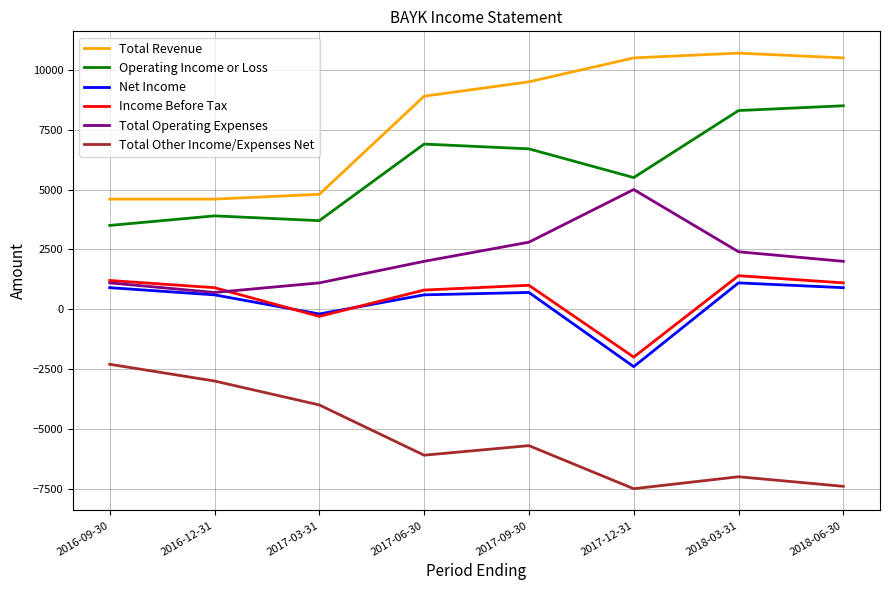

Between 2016-12-31 and 2017-09-30, which series saw the biggest shift?

Total Revenue